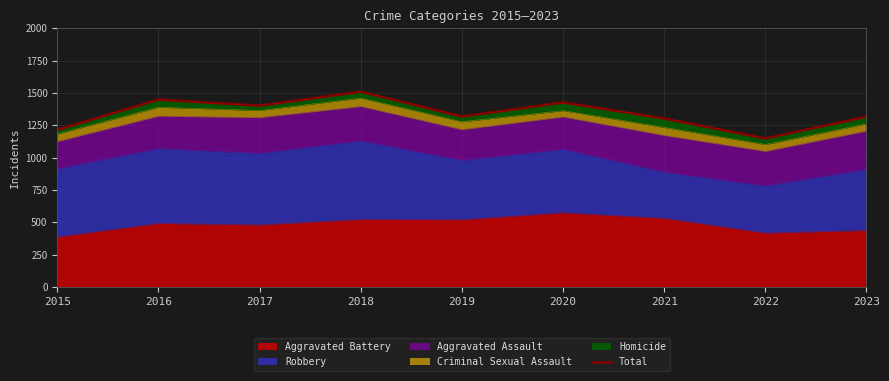

What is the change in value from 2016 to 2018?

+61